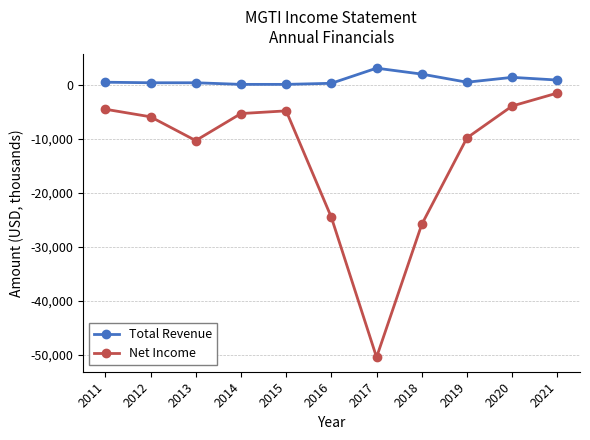

In Net Income, how many points are higher than both neighbors (excluding endpoints)?

1